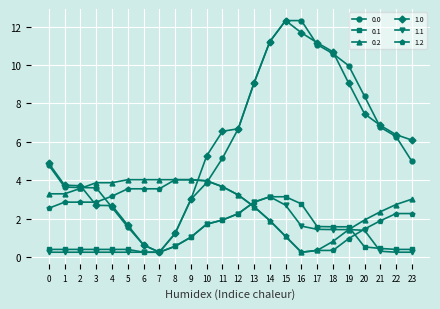

The 1.0 series shows 3.0 at 14. True or false?

False